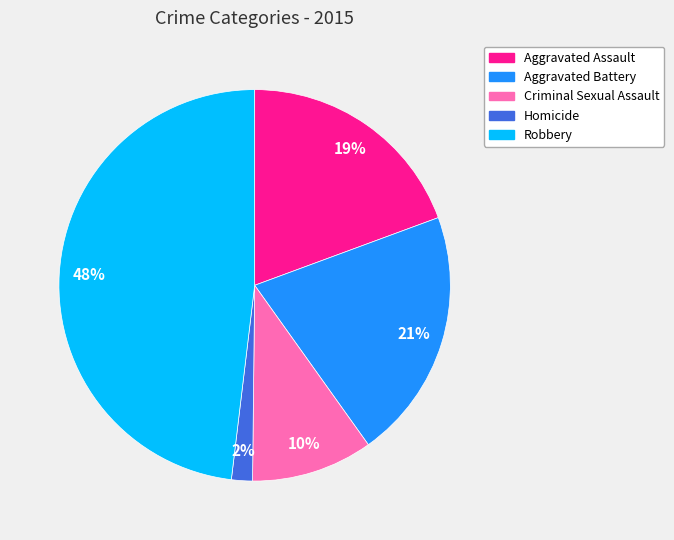

Rank the categories by value from lowest to highest.

Homicide, Criminal Sexual Assault, Aggravated Assault, Aggravated Battery, Robbery